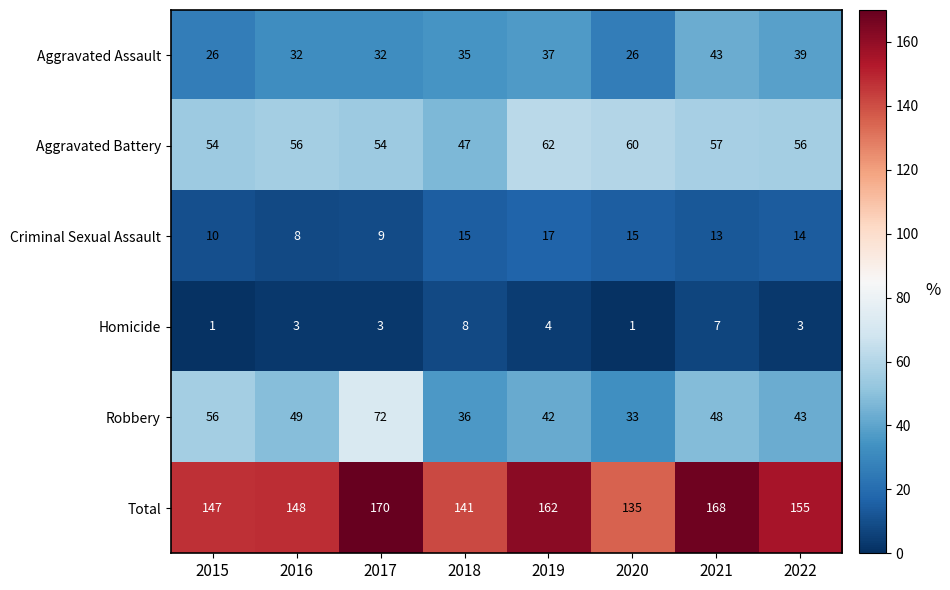

Rank the series at 2022 from highest to lowest value.

Total, Aggravated Battery, Robbery, Aggravated Assault, Criminal Sexual Assault, Homicide